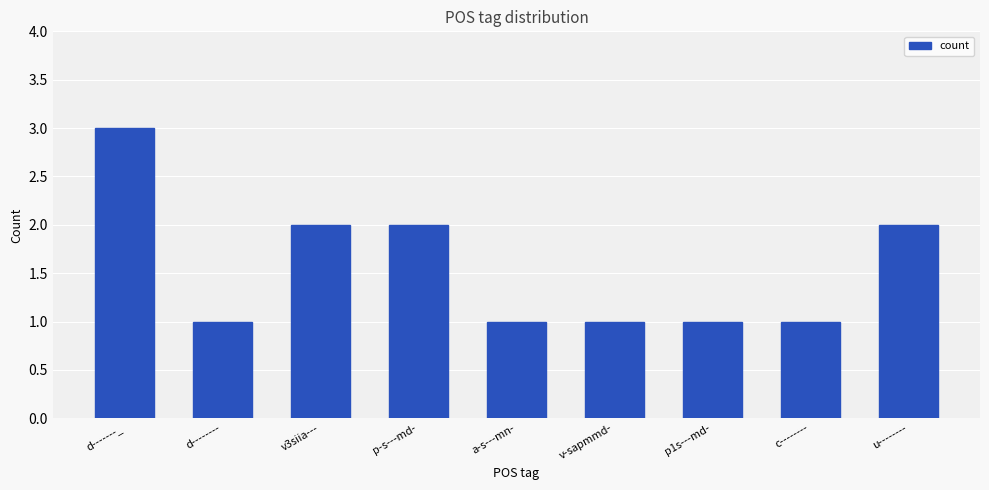

Reading left to right, transcribe all the data shown in this chart.

3	1	2	2	1	1	1	1	2